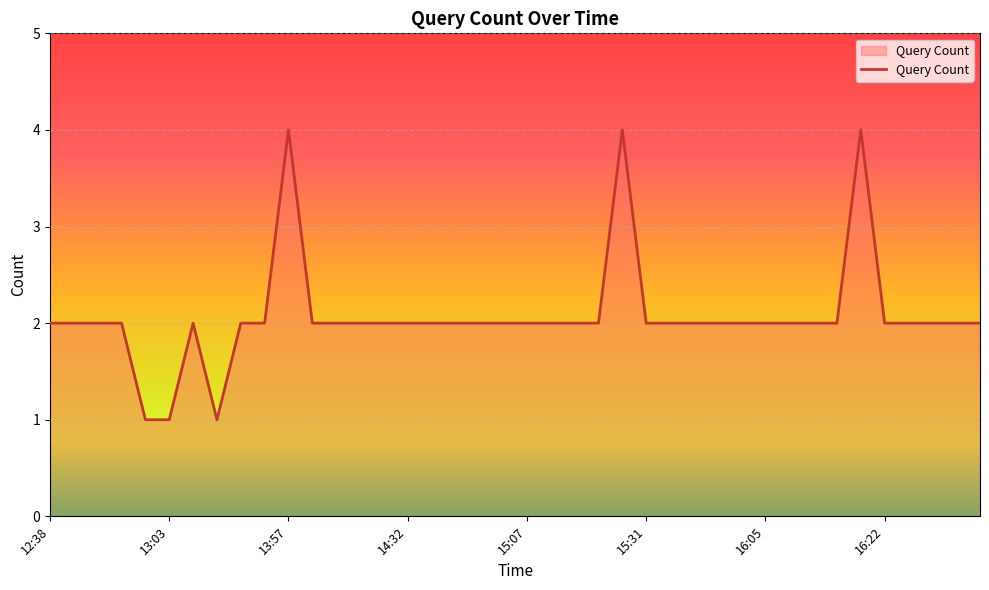

How many series are shown in this chart?

1